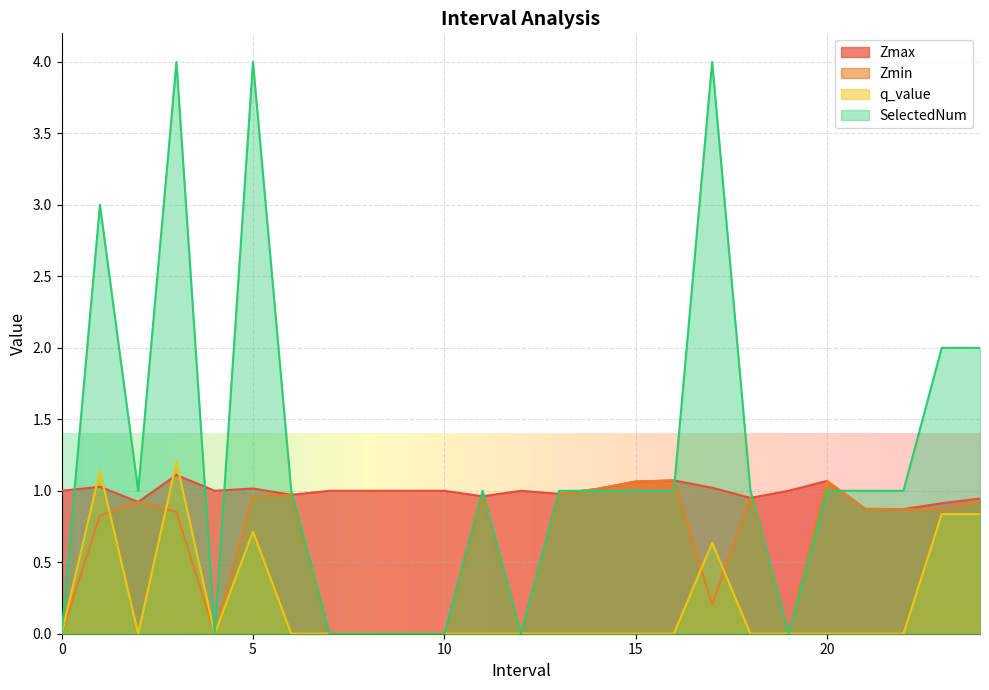

At how many categories does at least one series exceed 0?

25